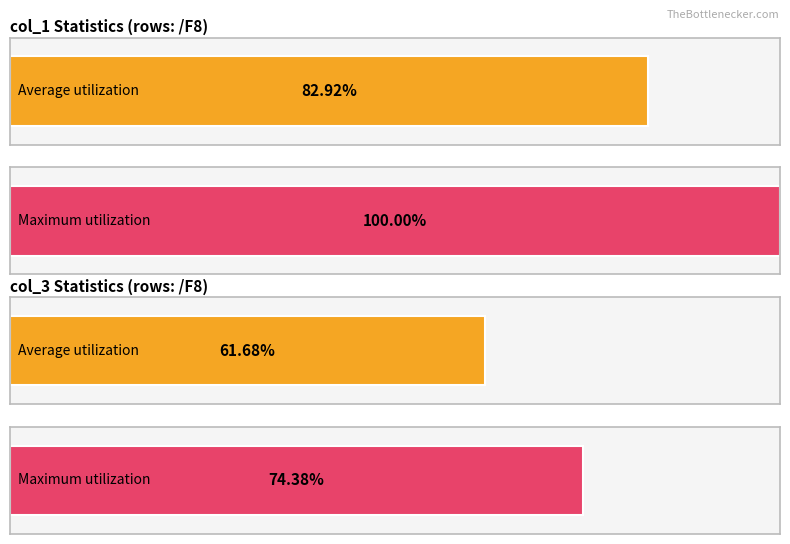

True or false: col_3 has a value of 432.8 at /F8.

False